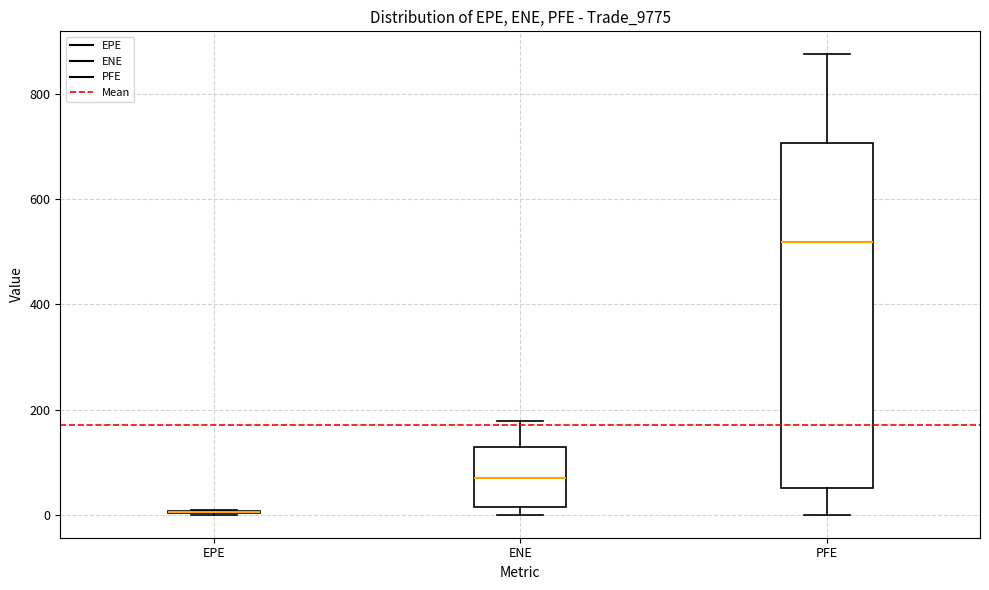

Reading left to right, transcribe this box plot: for each box, give where its median line is, the range the box spans, and where its two whiskers end, as read against the y-axis. The values are not printed on the chart, so give them approximately, as read against the axis.

EPE: box collapsed to a line at 0, whiskers 0 to 0
ENE: median 60, box 20 to 120, whiskers 0 to 180
PFE: median 520, box 60 to 700, whiskers 0 to 880